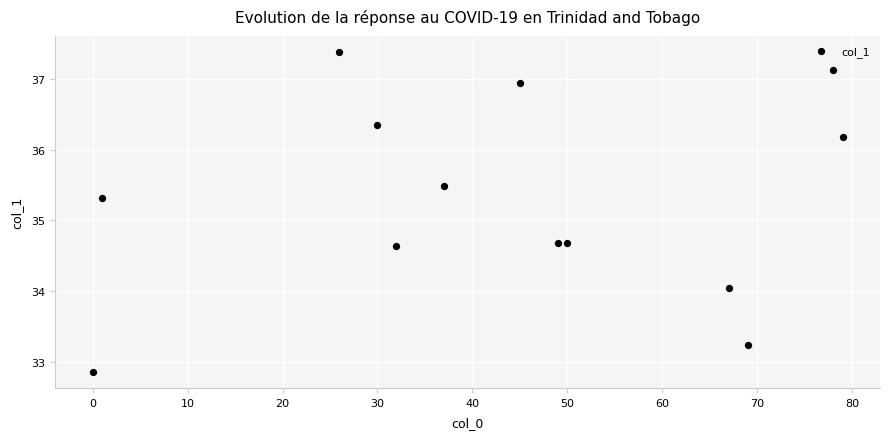

What is the range of Y values (max minus min)?

4.5